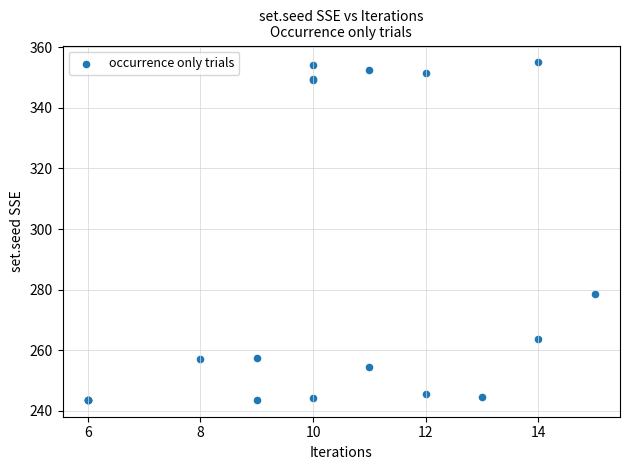

What Y value in the scatter plot is closest to 299?

278.6